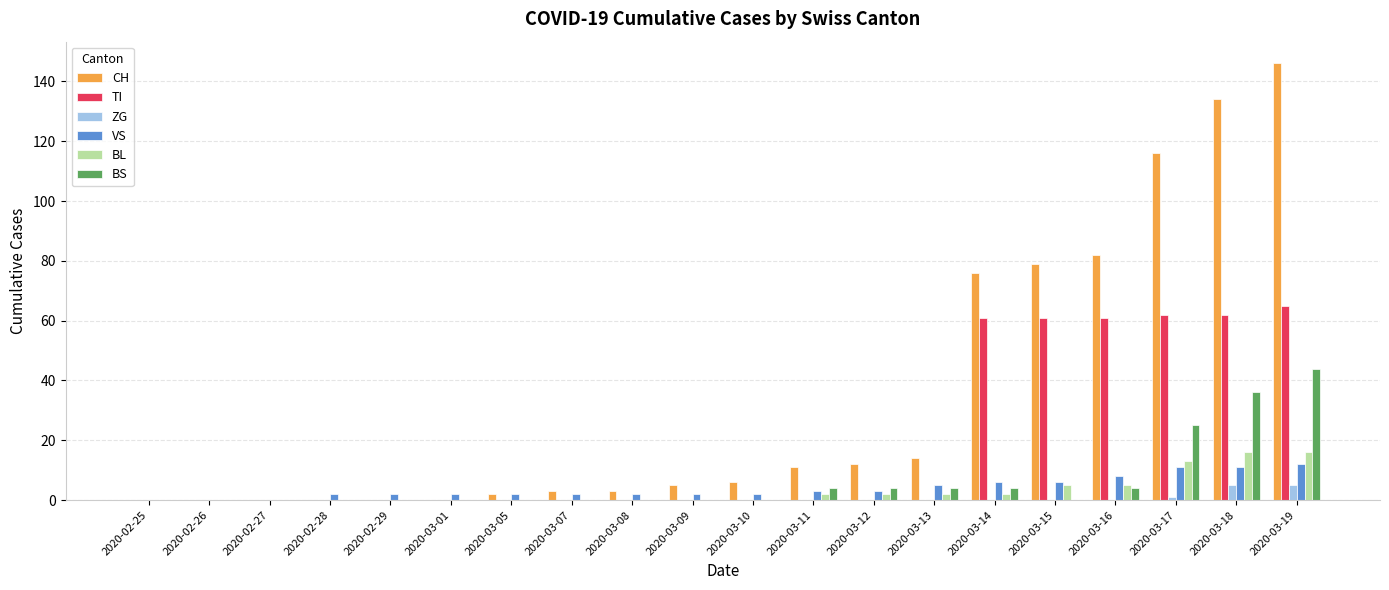

Are the bars horizontal?

No